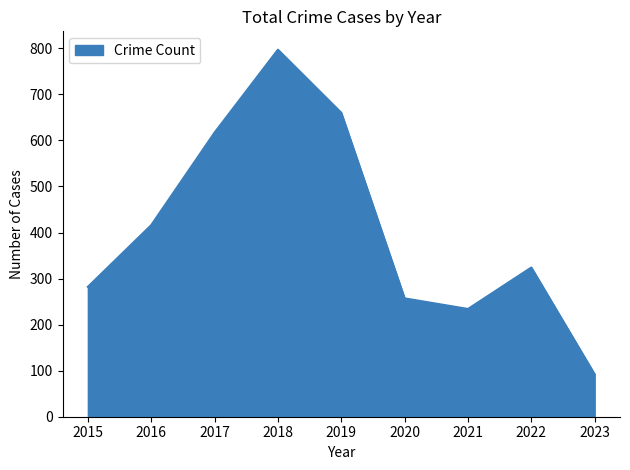

What is the greatest value displayed?

797